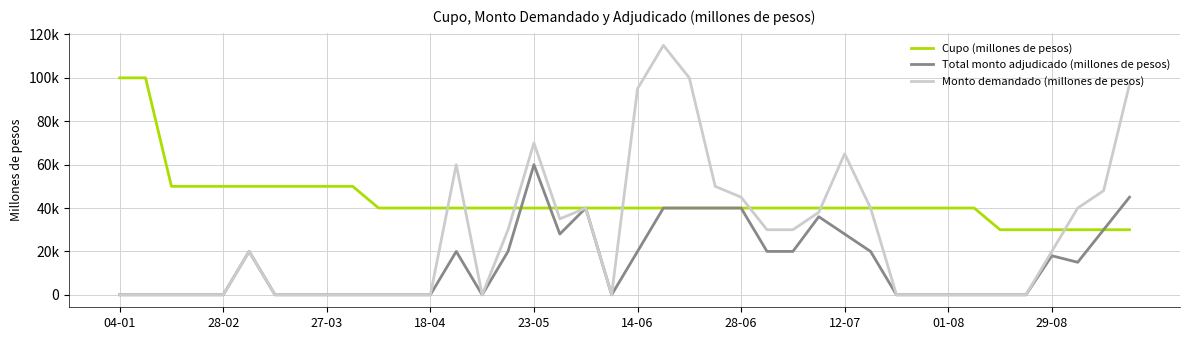

Rank the series by their average value, from highest to lowest.

Cupo (millones de pesos), Monto demandado (millones de pesos), Total monto adjudicado (millones de pesos)